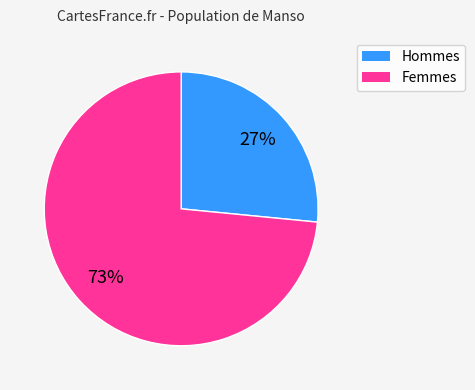

Does any single category account for the majority?

Yes